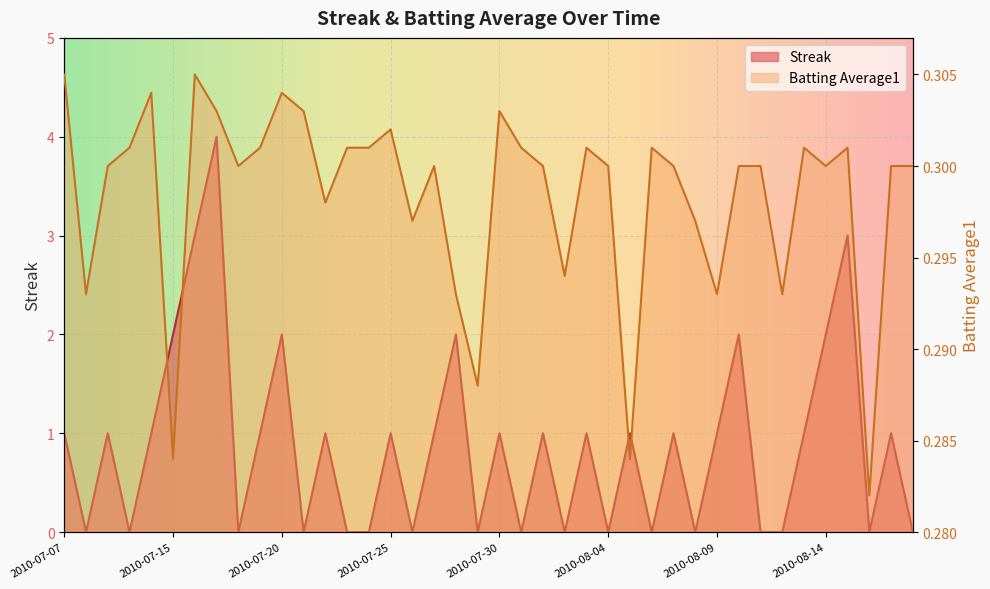

True or false: Batting Average1 has more than 2 points higher than both neighbors.

True